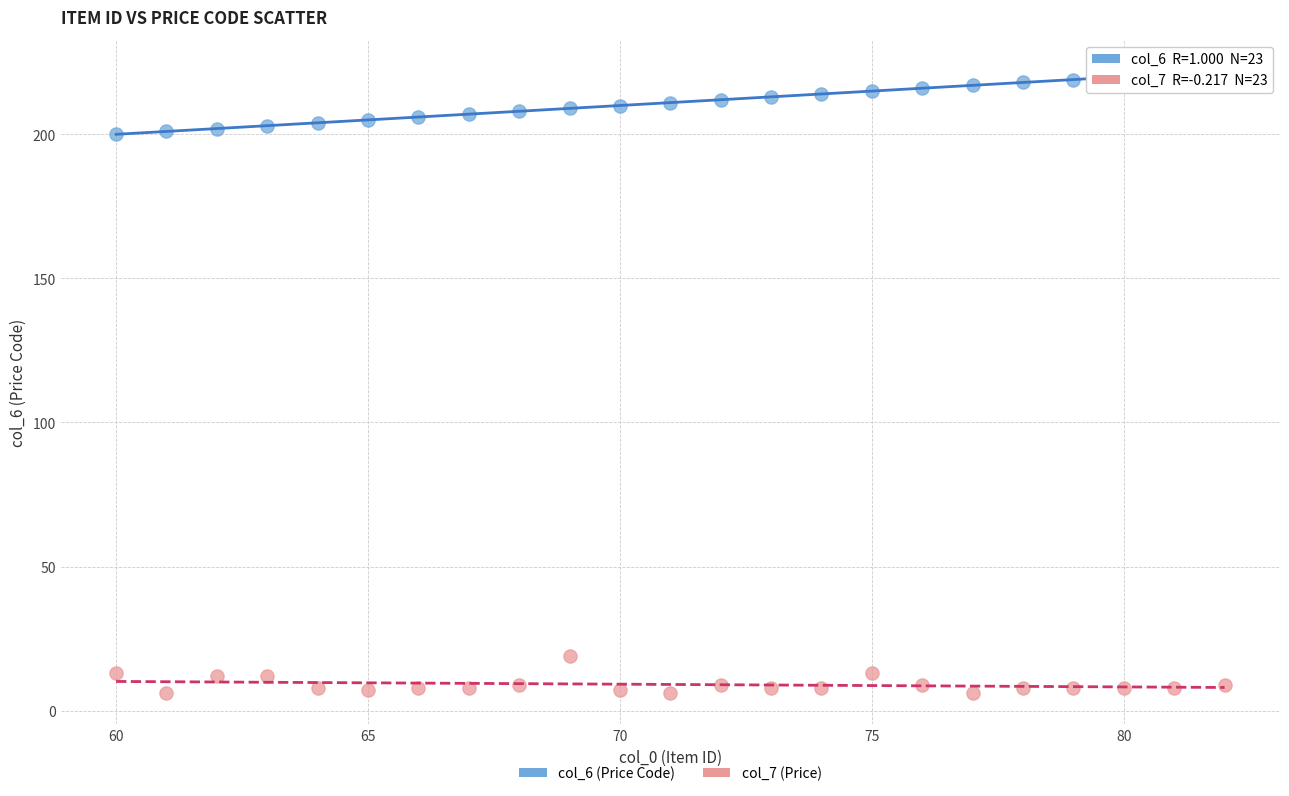

Across all data points, what is the range of Y values (max minus min)?

216